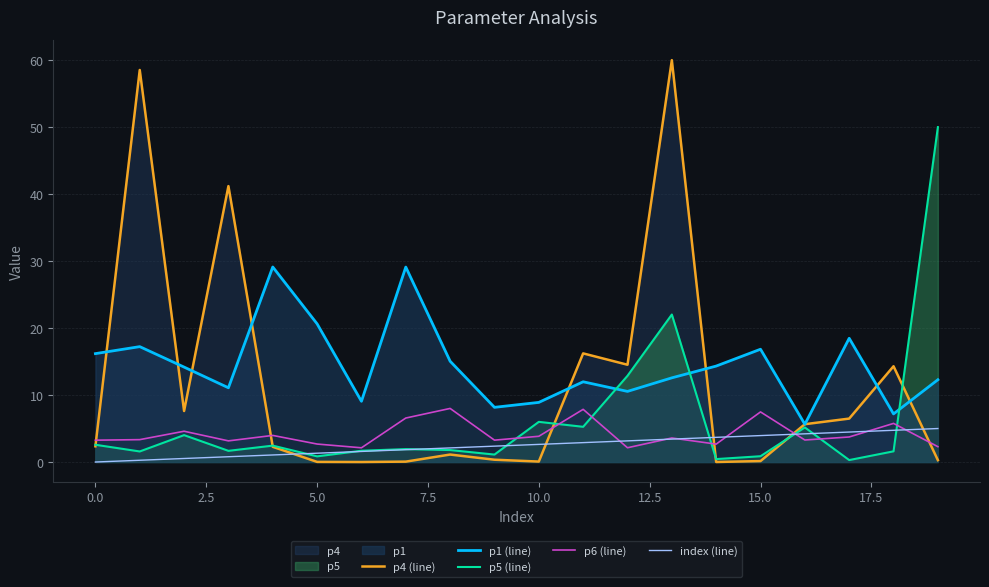

Count the number of data series in this chart.

5